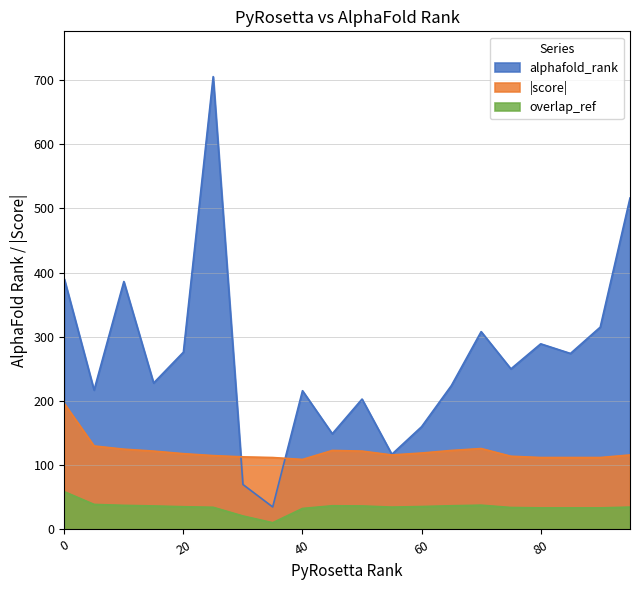

What is the value of the alphafold_rank point at the 9th from the left?

216